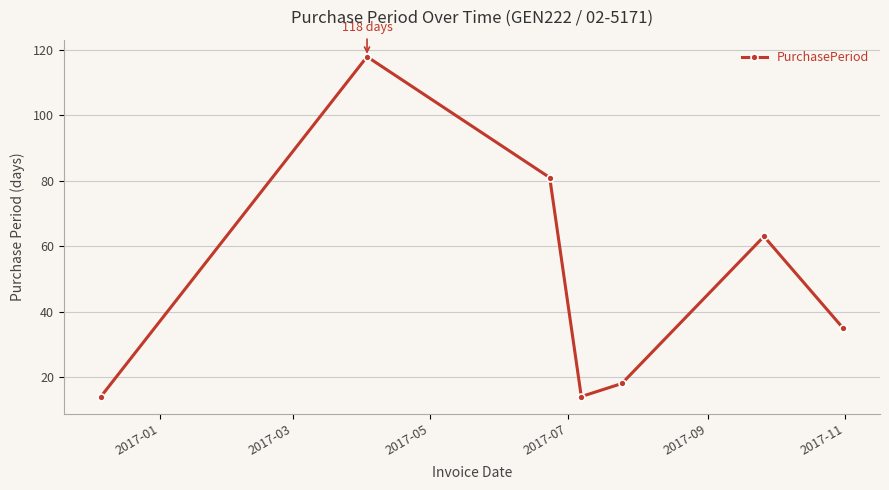

What is the sum of all values?

343